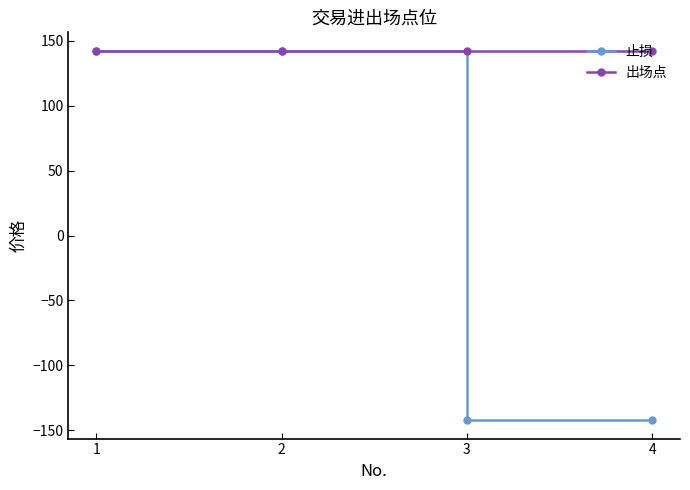

What is the difference between the highest and lowest values at 3?

284.2